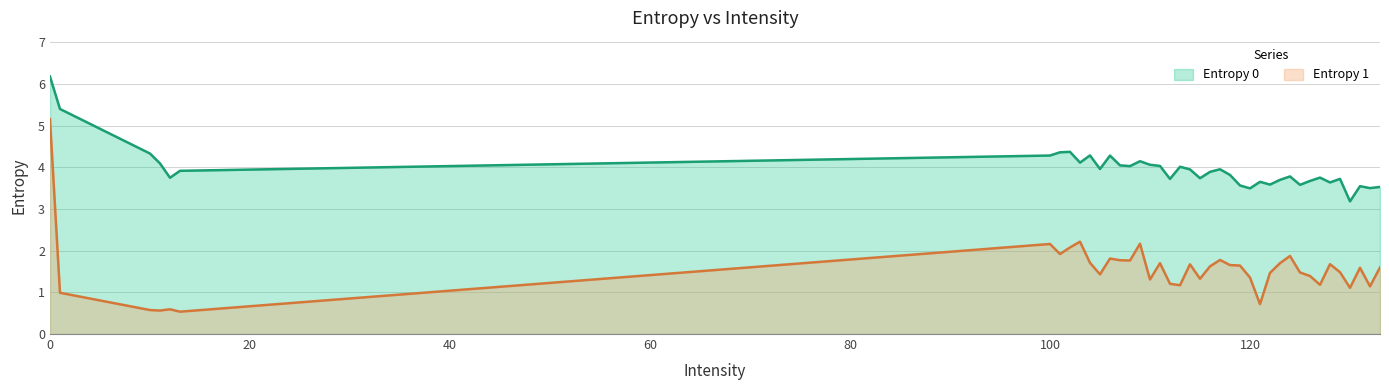

The Entropy 0 series shows 4.9 at 12. True or false?

False